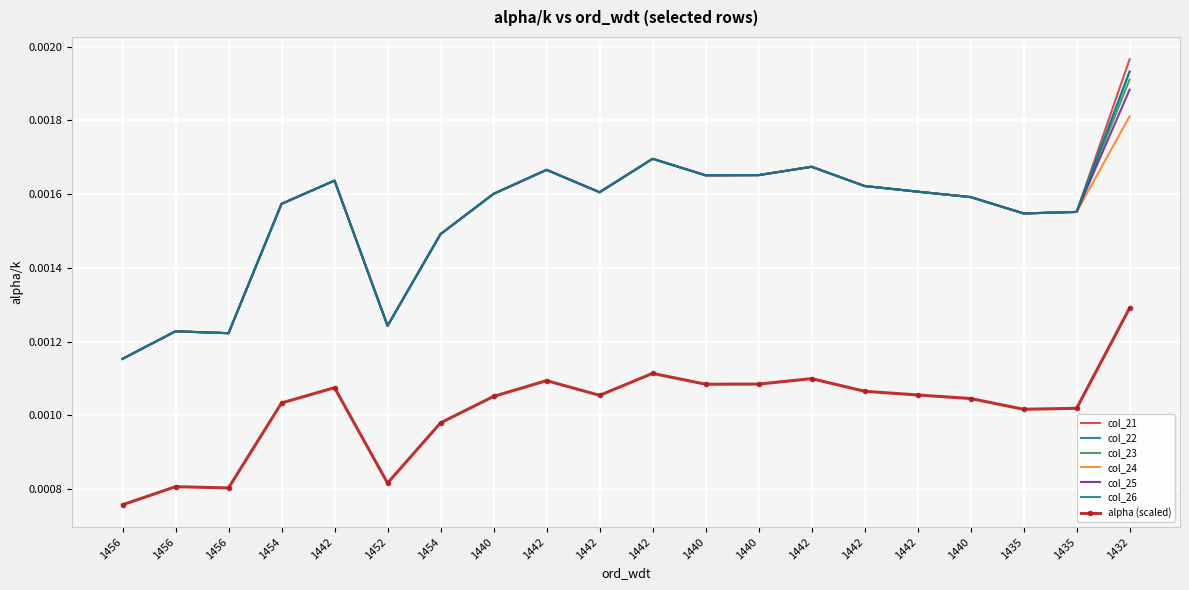

What is the label of the 9th point from the right?

1440